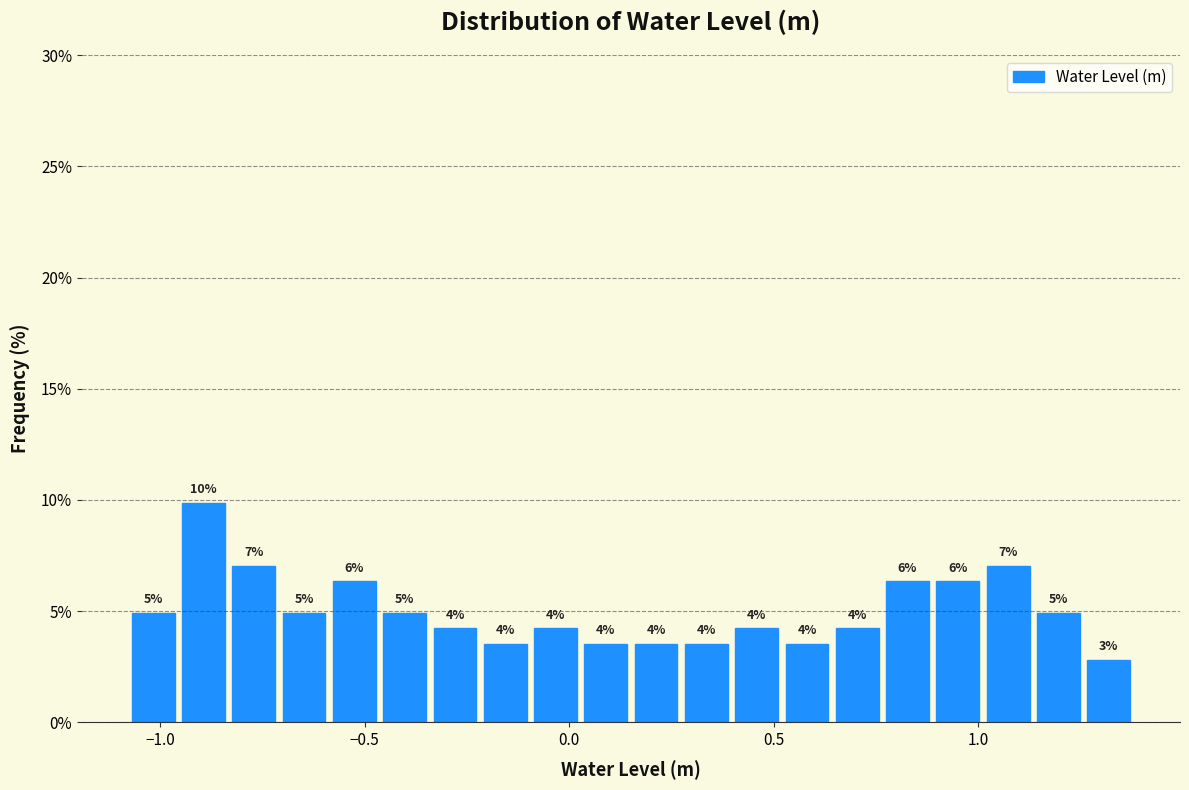

Around what value on the x-axis is the tallest bar? Give the approximate position of its centre, as read against the axis.

-0.90